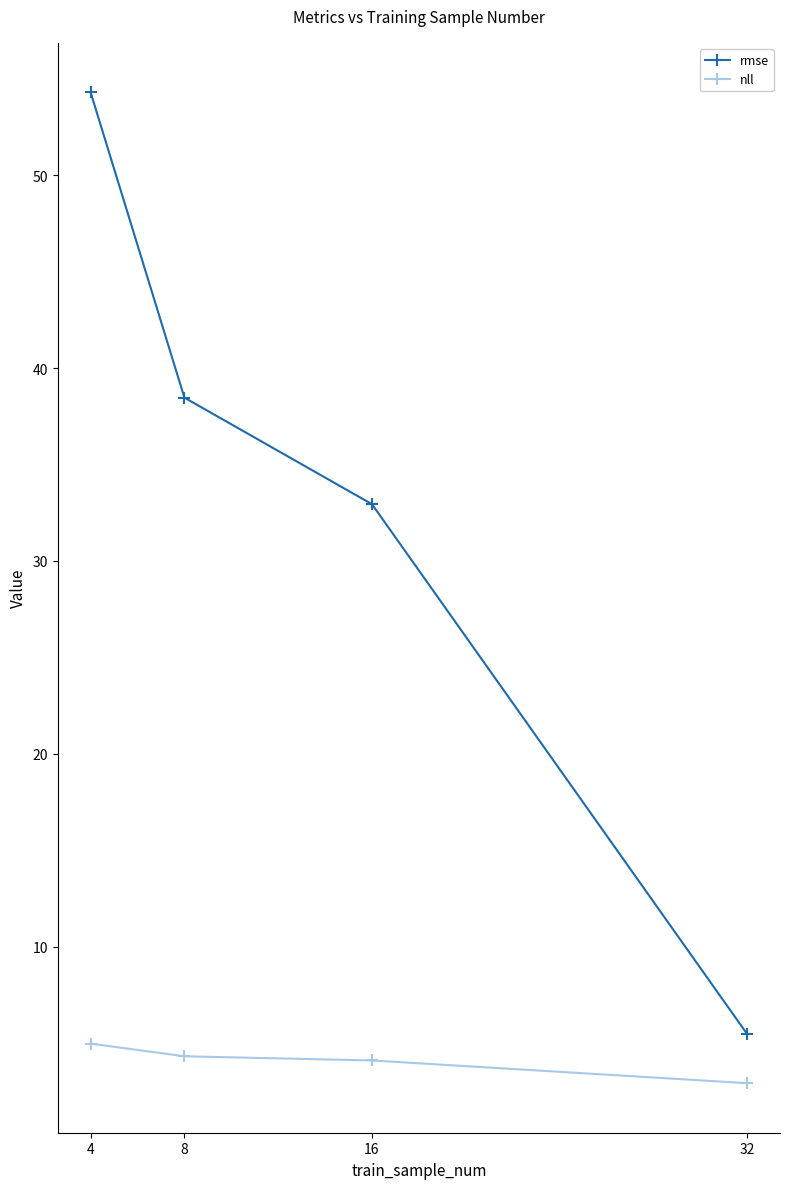

Which series has the largest range (max minus min)?

rmse